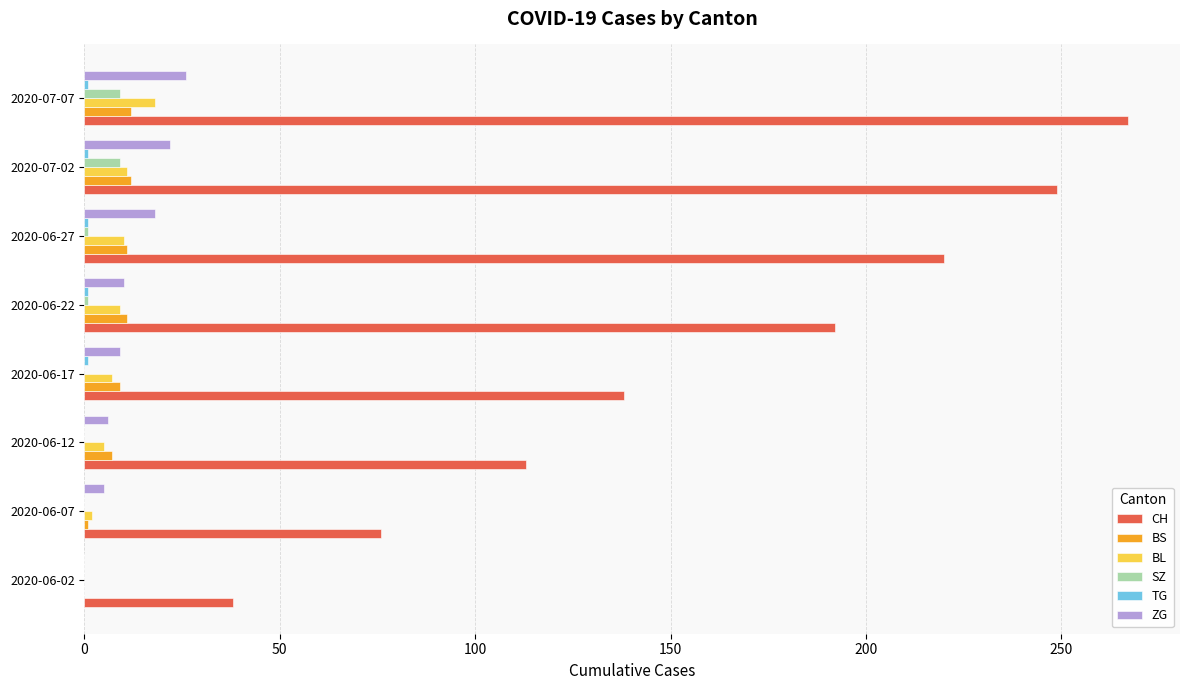

At which category is the sum across all series the highest?

2020-07-07